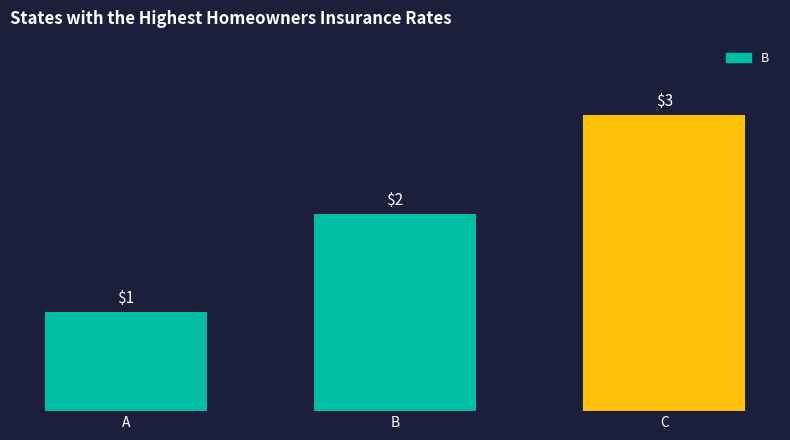

Reading right to left, list all the values displayed in this chart.

C=3	B=2	A=1